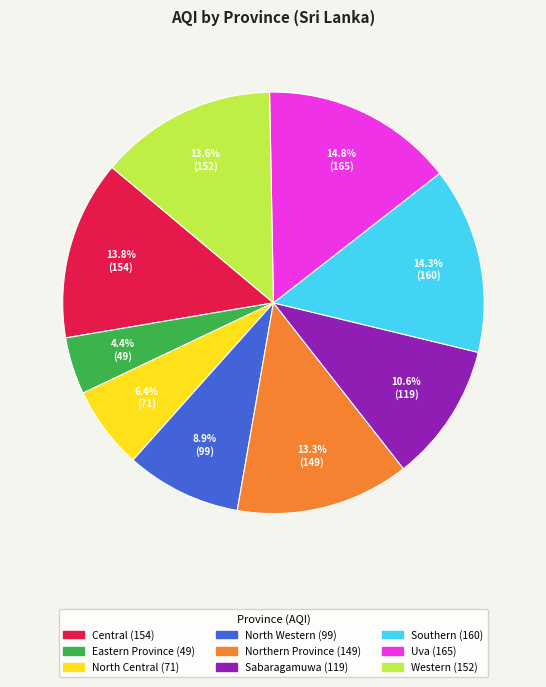

Is it true that Northern Province is 13% of the pie?

True